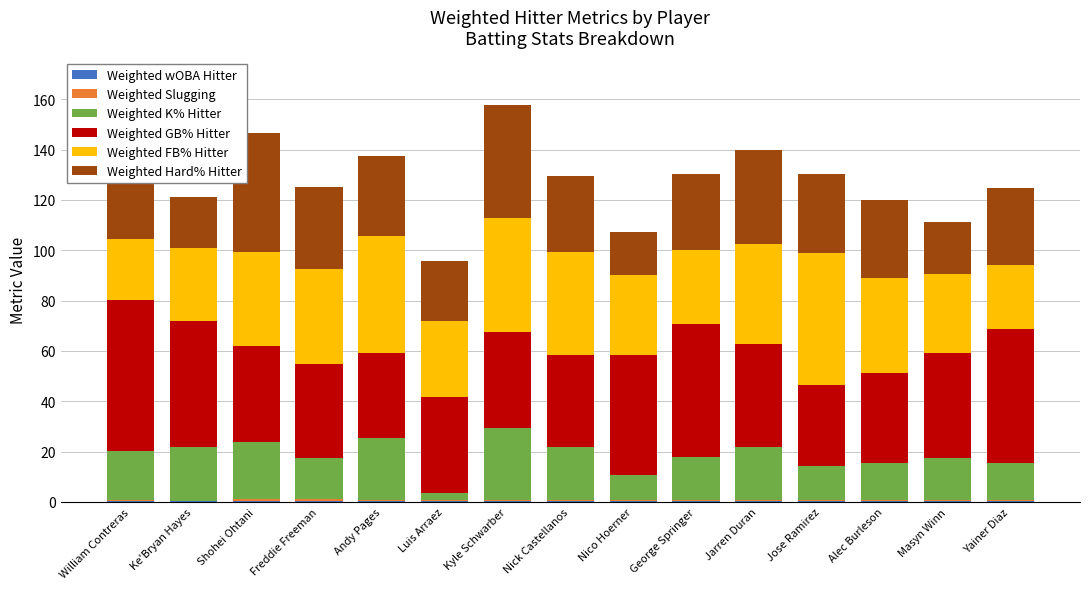

Count the number of data series in this chart.

6